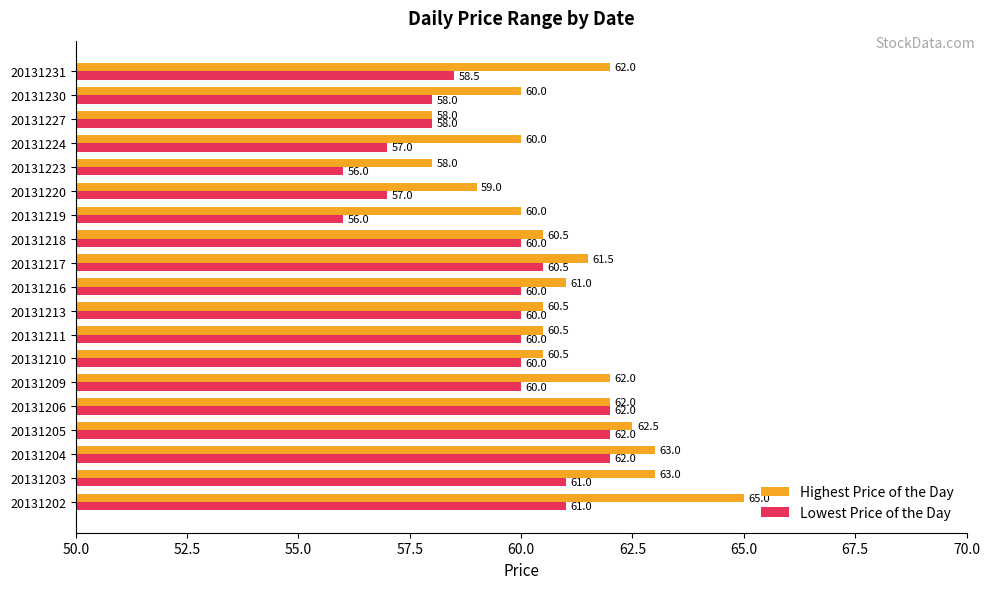

List the series in order of their peak value, highest first.

Highest Price of the Day, Lowest Price of the Day